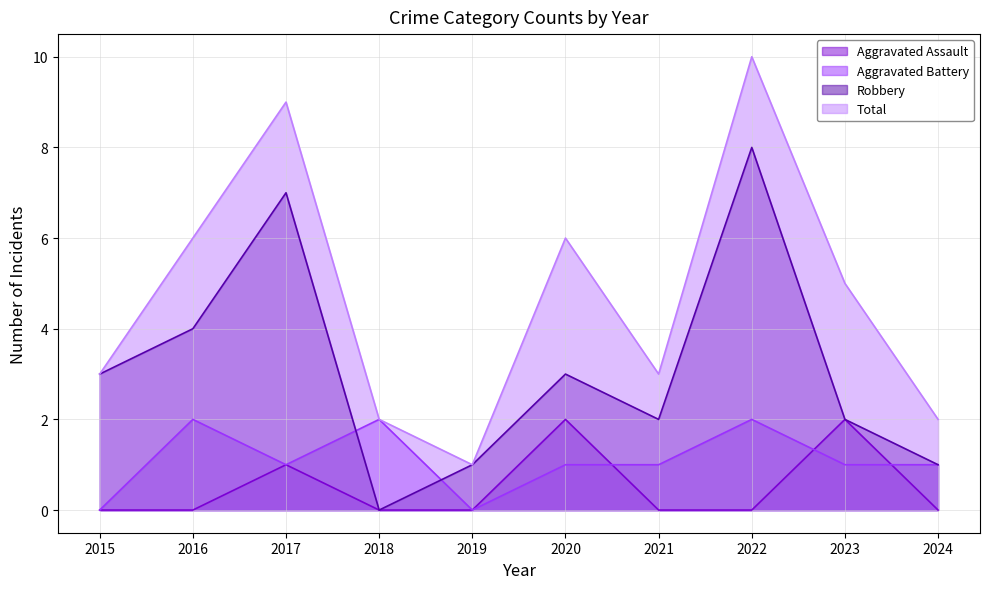

Rank the categories by Robbery value from lowest to highest.

2018, 2019, 2024, 2021, 2023, 2015, 2020, 2016, 2017, 2022